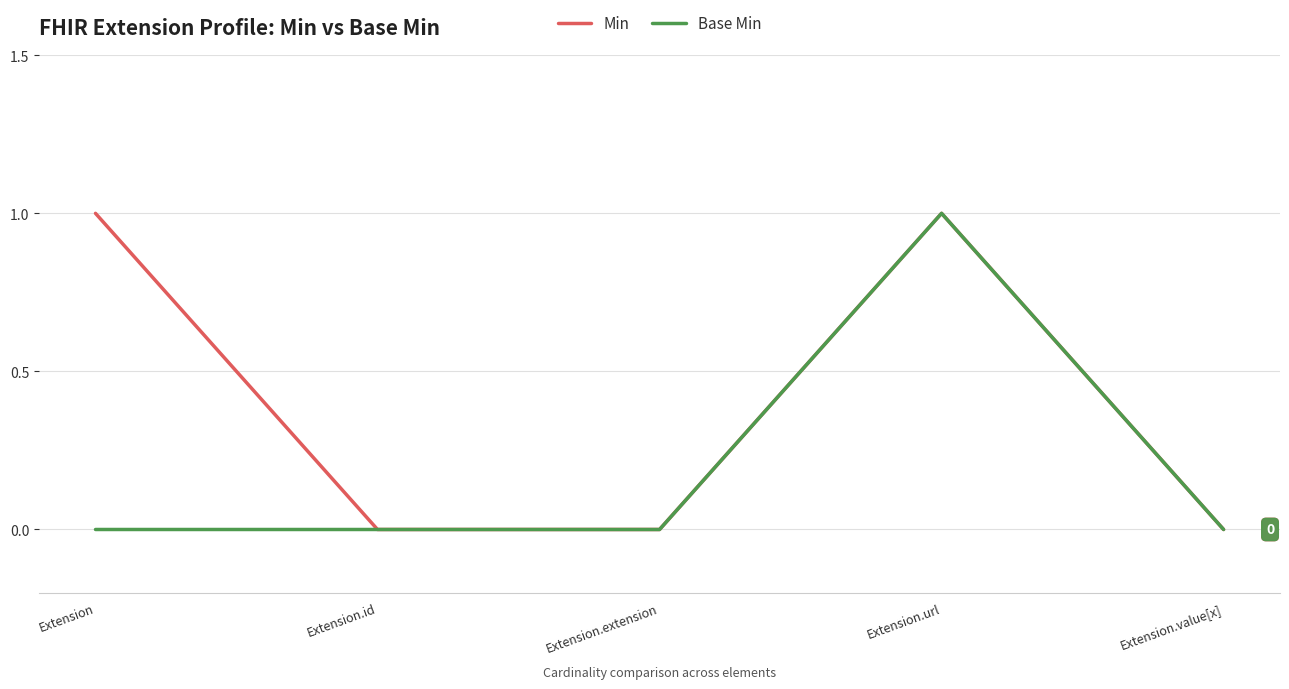

What position from the right is Extension.id?

4